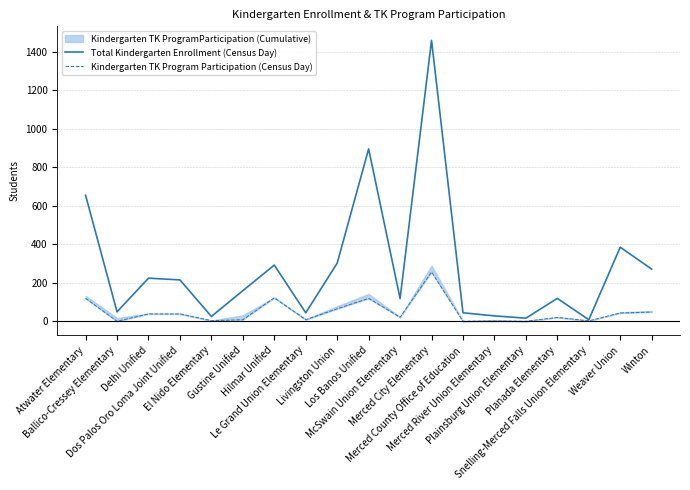

True or false: Total Kindergarten Enrollment (Census Day) has a value of 231 at Gustine Unified.

False